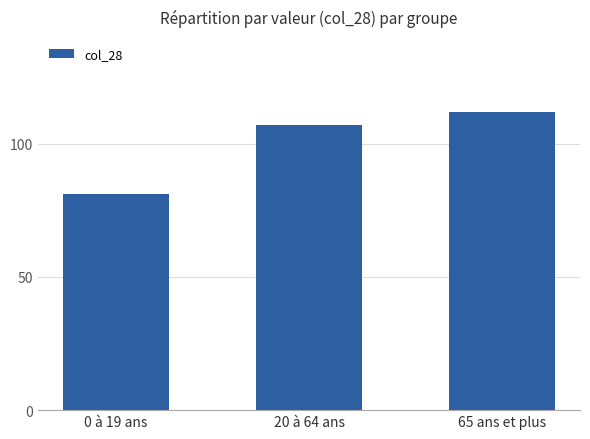

Reading left to right, transcribe all the data shown in this chart.

81	107	112